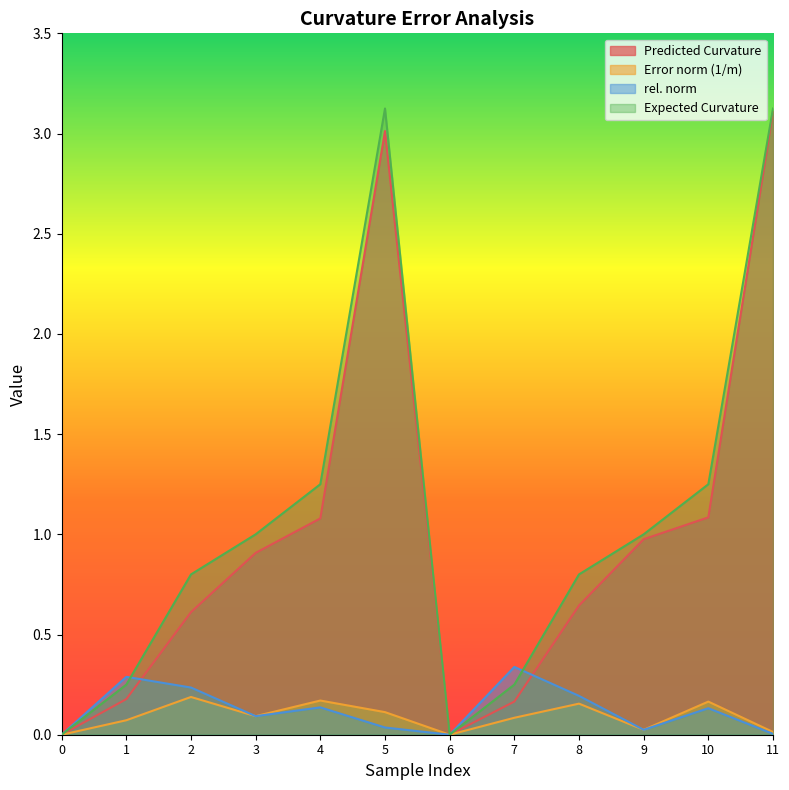

What is the difference between the Expected Curvature values at 7 and 9?

0.8